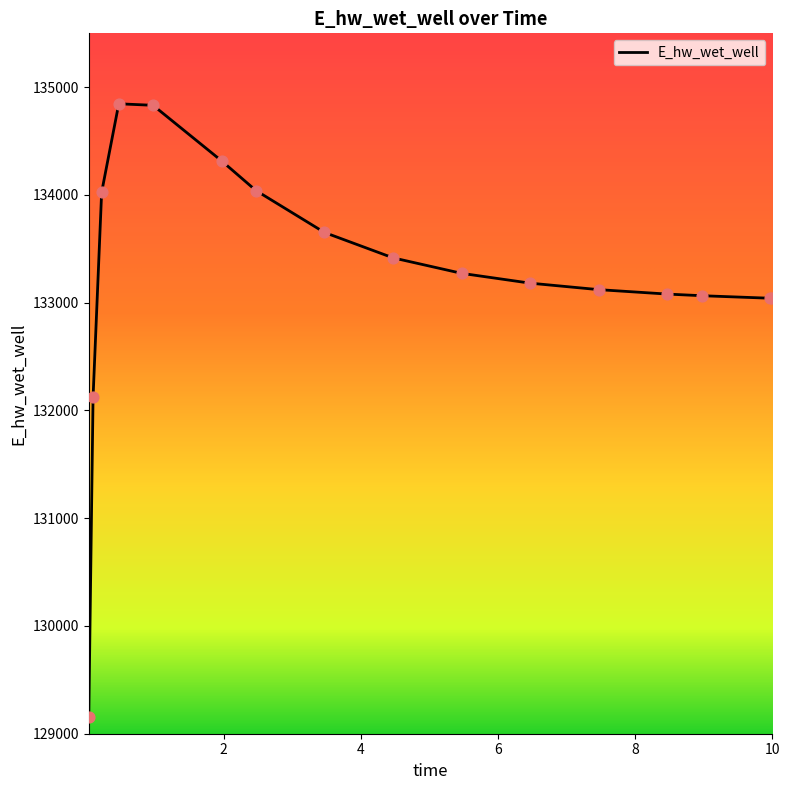

What is the difference between the maximum and minimum values?

5694.7